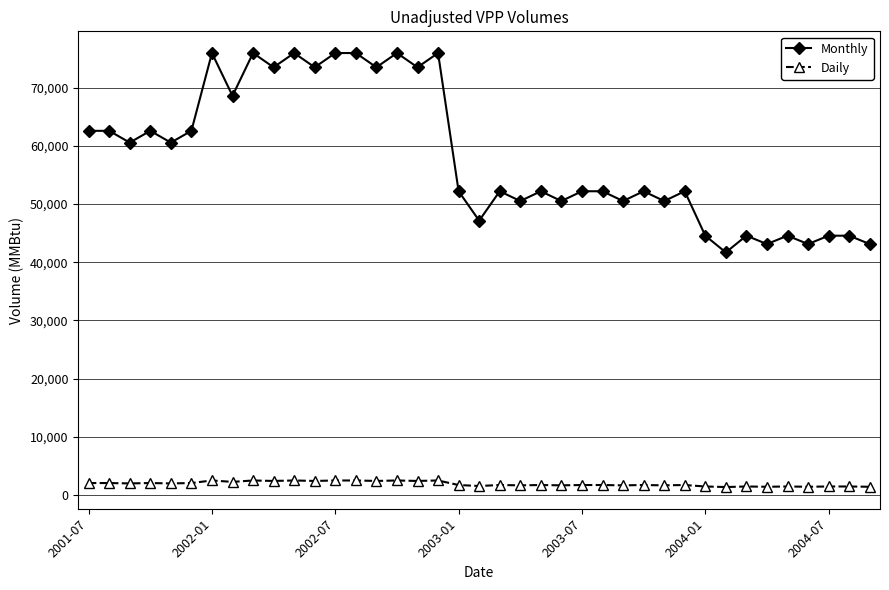

Rank the series by their average value, from highest to lowest.

Monthly, Daily